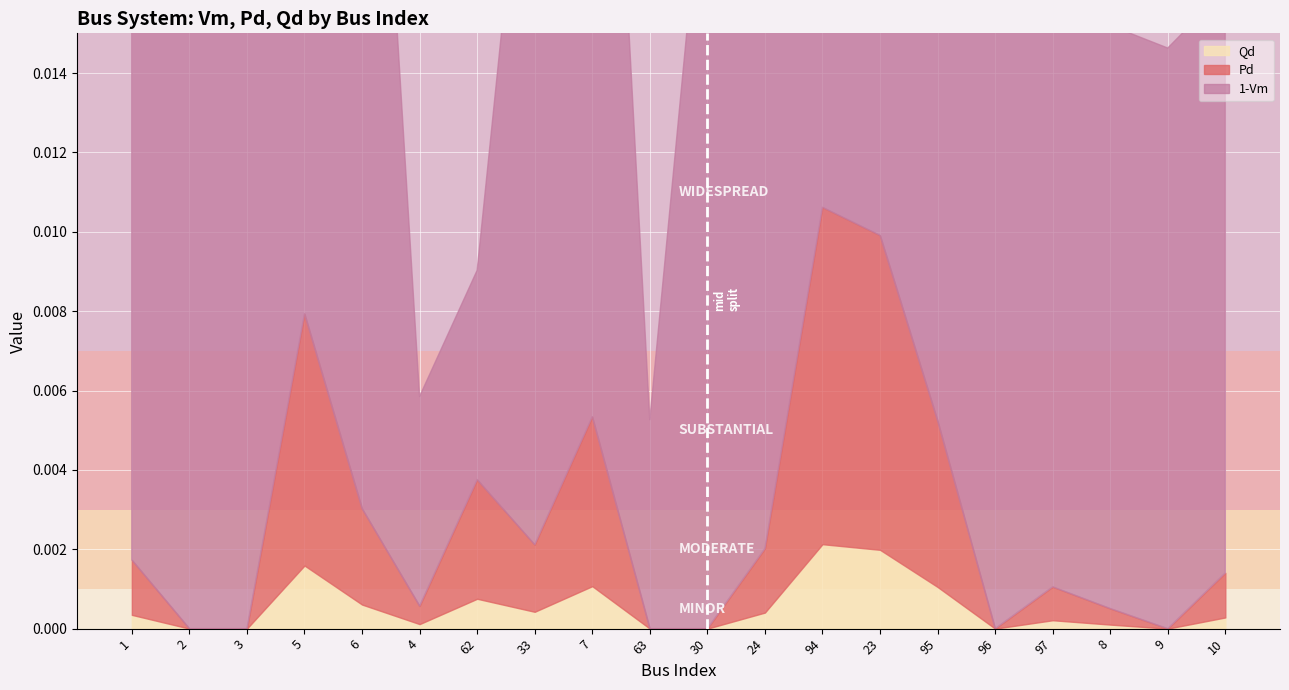

Does the chart display data point markers on the line(s)?

No